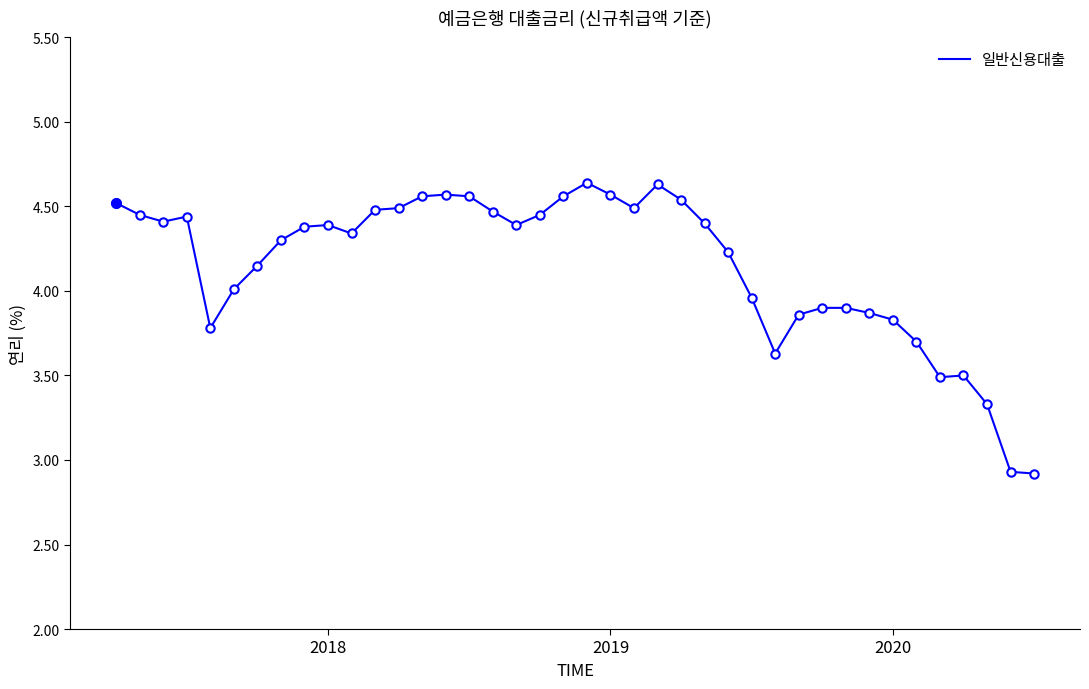

What is the minimum value shown in the chart?

2.9